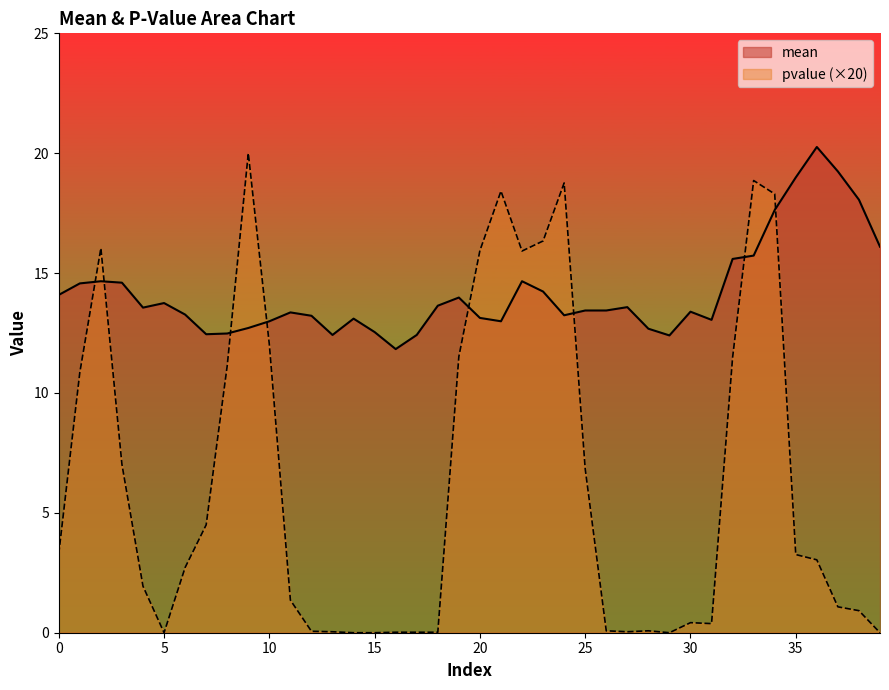

Which series ends up on top after the final intersection of mean and pvalue?

mean